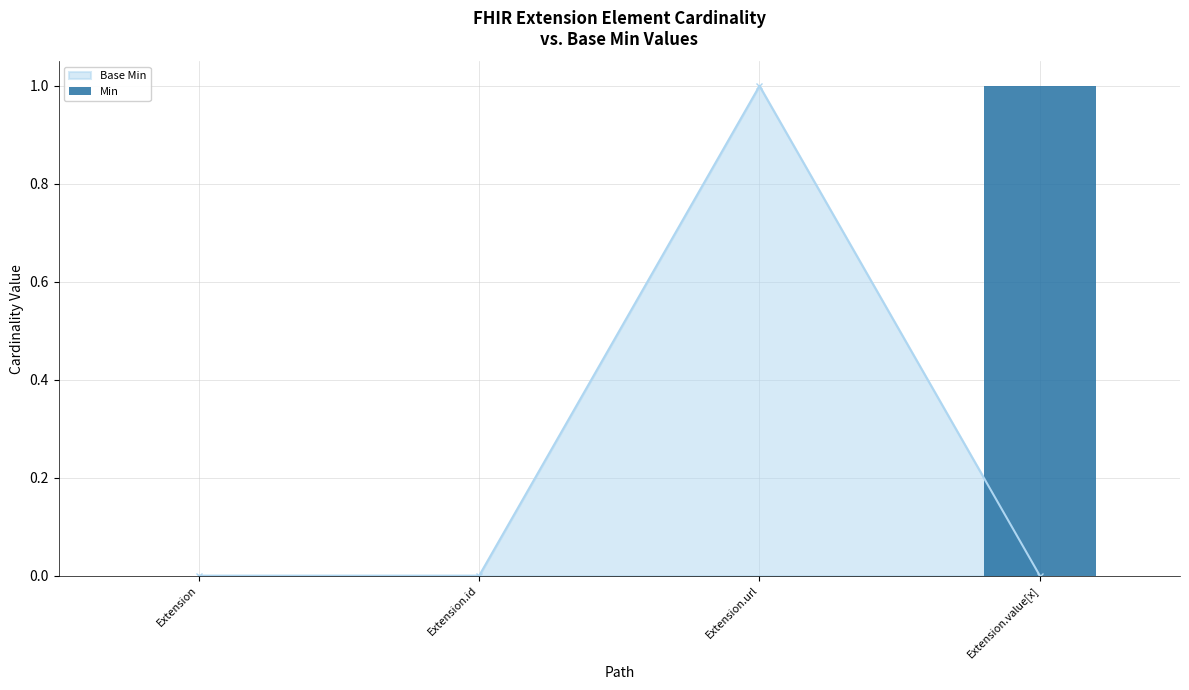

List the labels in order of value, largest first.

Extension.value[x], Extension, Extension.id, Extension.url